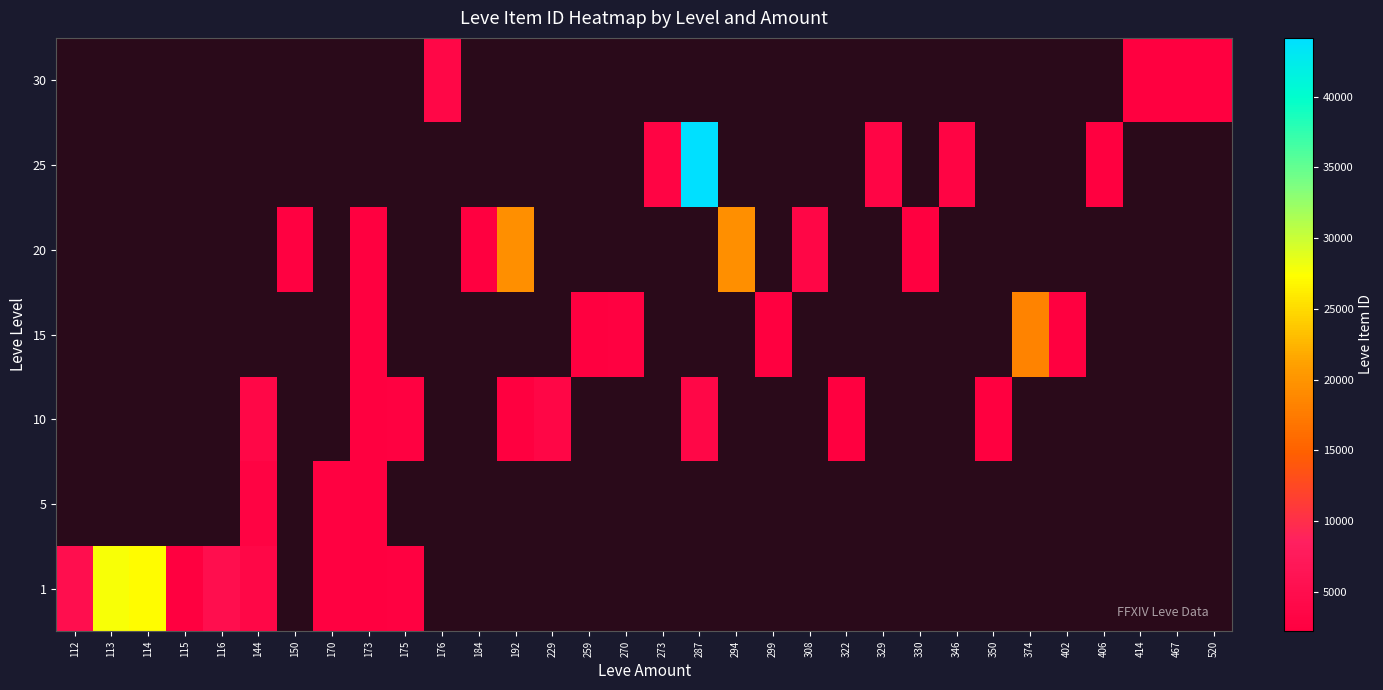

At which category does the chart reach its minimum across all series?

150